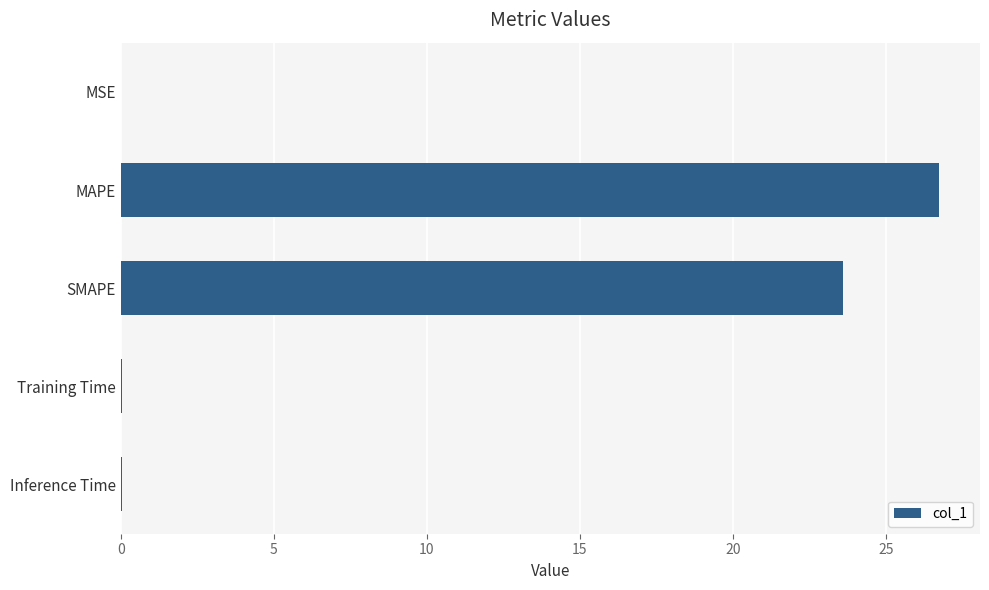

Is it true that the value at SMAPE is 23.6?

True